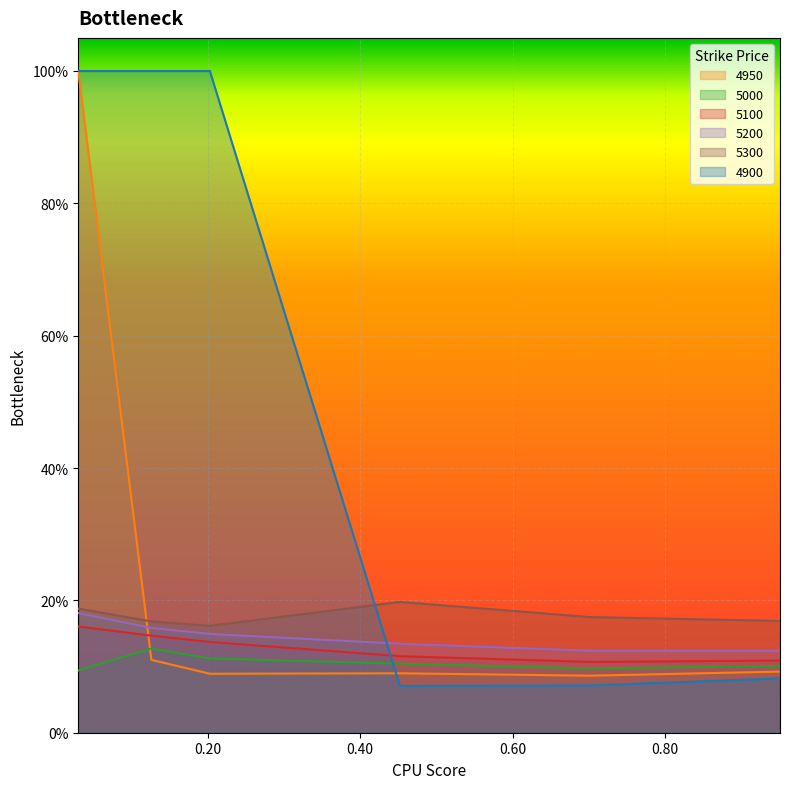

What is the minimum value for 5300?

0.2